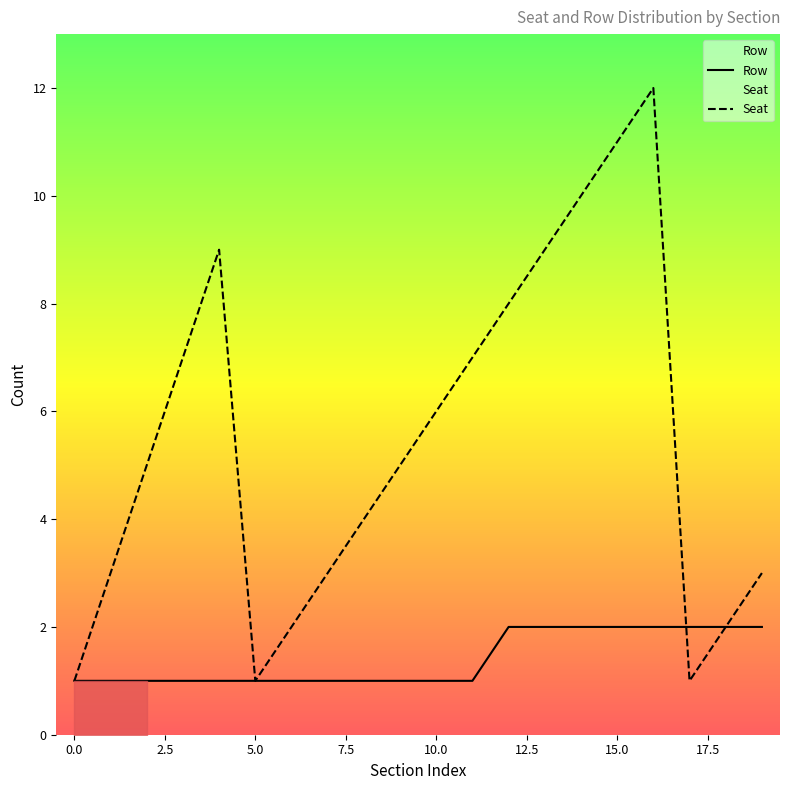

What is the maximum value shown in the chart?

12